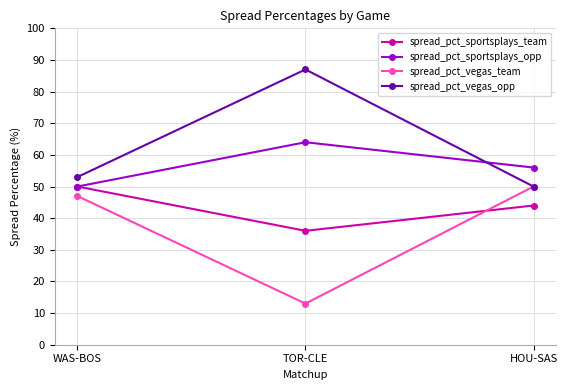

True or false: spread_pct_vegas_opp has a value of 53 at WAS-BOS.

True